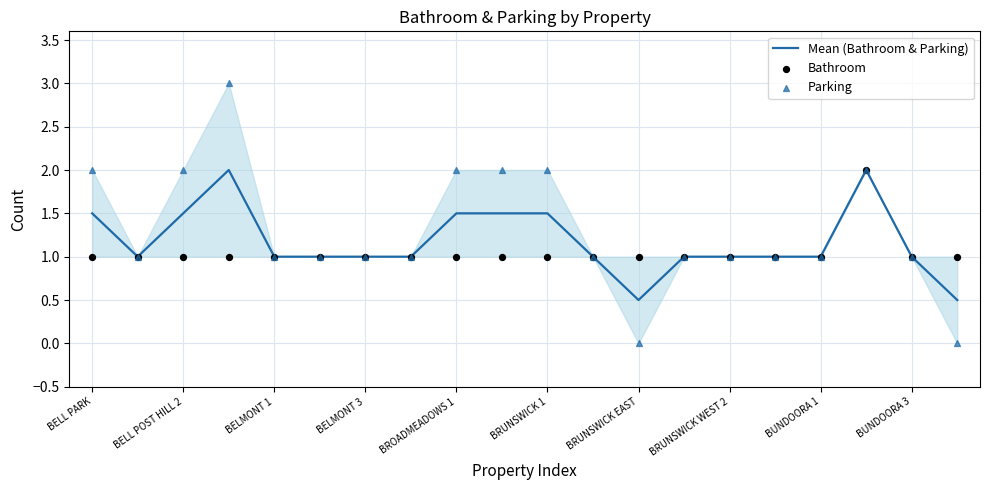

True or false: Mean (Bathroom & Parking) has a value of 0.8 at BRUNSWICK 1.

False